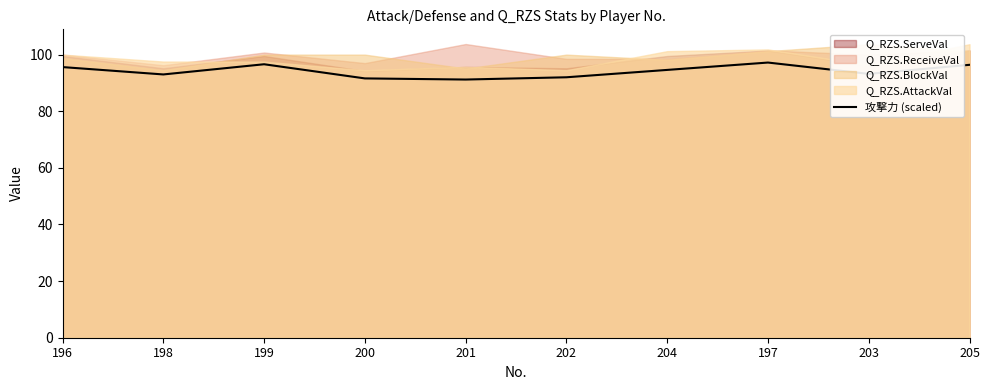

The value of 攻撃力 (scaled) at 202 is 150.5. True or false?

False